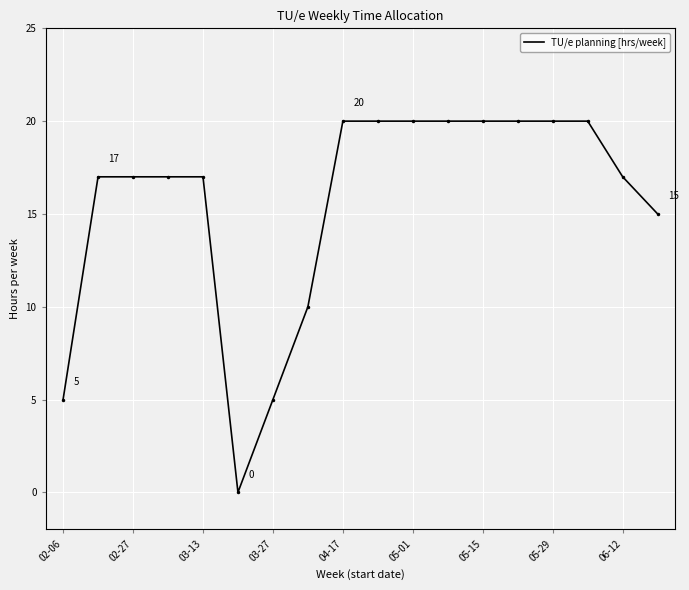

Reading left to right, what are all the values shown in this chart?

5	17	17	17	17	0	5	10	20	20	20	20	20	20	20	20	17	15